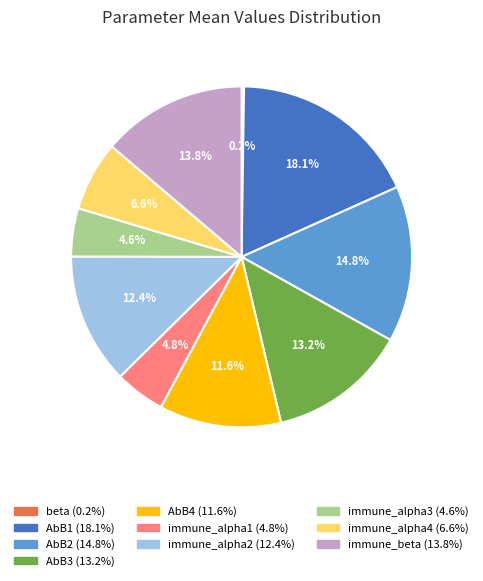

Between AbB3 and AbB2, which is larger?

AbB2